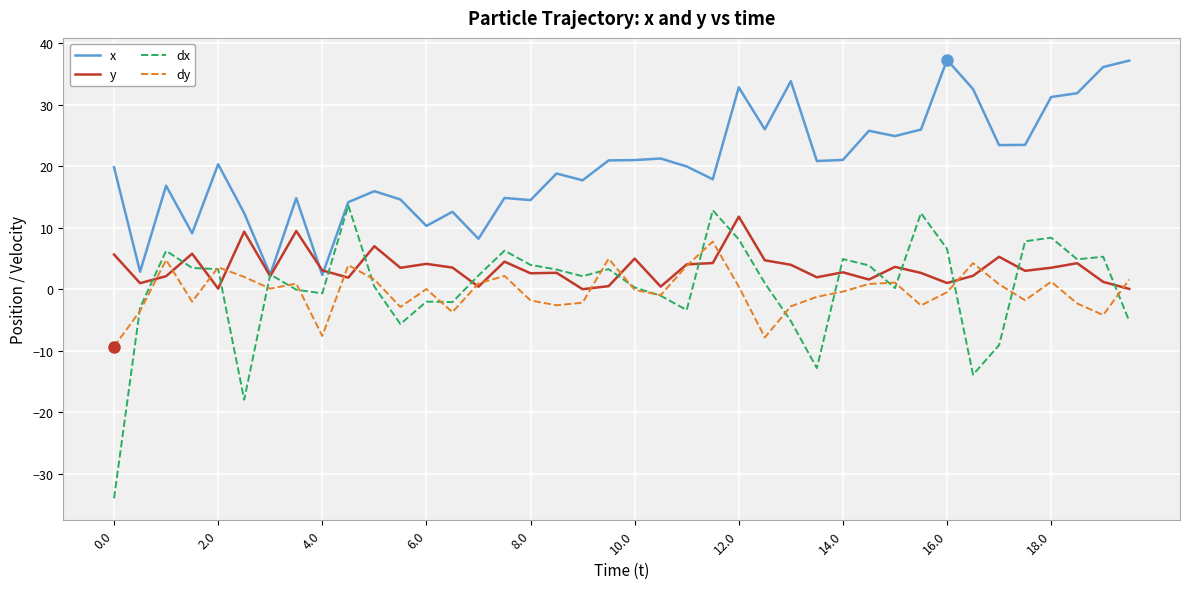

Which series has the largest range (max minus min)?

dx